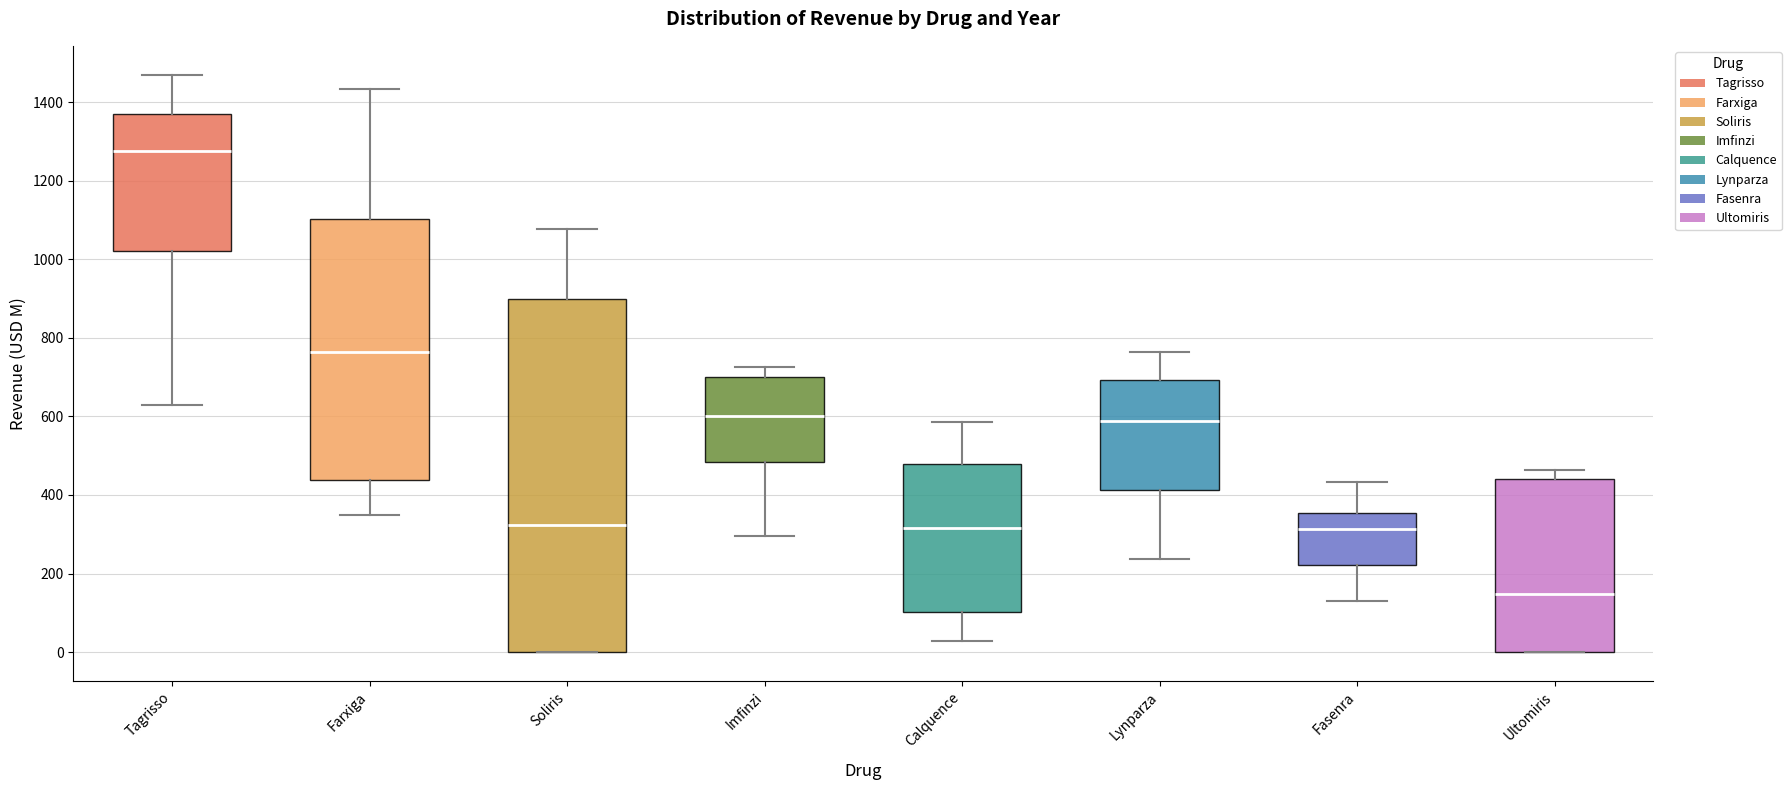

Reading left to right, transcribe this box plot: for each box, give where its median line is, the range the box spans, and where its two whiskers end, as read against the y-axis. The values are not printed on the chart, so give them approximately, as read against the axis.

Tagrisso: median 1280, box 1020 to 1380, whiskers 640 to 1480
Farxiga: median 760, box 440 to 1100, whiskers 340 to 1440
Soliris: median 320, box 0 to 900, whiskers 0 to 1080
Imfinzi: median 600, box 480 to 700, whiskers 300 to 720
Calquence: median 320, box 100 to 480, whiskers 20 to 580
Lynparza: median 580, box 420 to 700, whiskers 240 to 760
Fasenra: median 320, box 220 to 360, whiskers 120 to 440
Ultomiris: median 140, box 0 to 440, whiskers 0 to 460